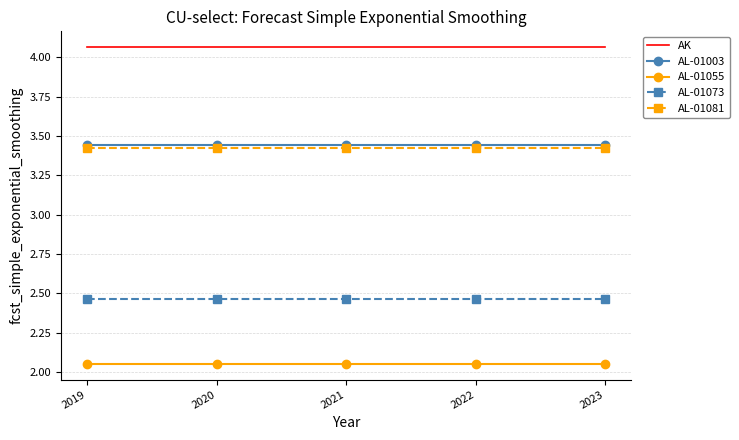

Which series has the largest total across all categories?

AK